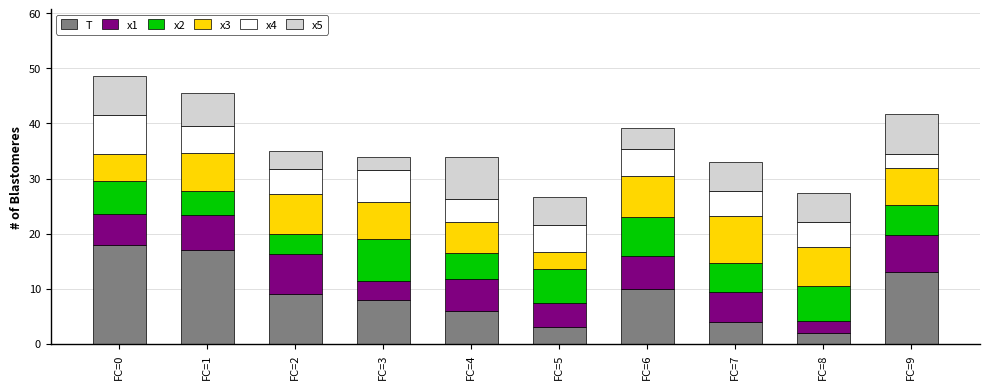

What is the total value across all series at FC=7?

33.0